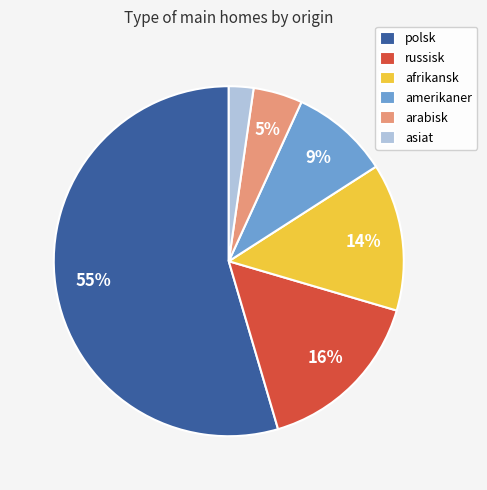

Rank the categories by value from lowest to highest.

asiat, arabisk, amerikaner, afrikansk, russisk, polsk